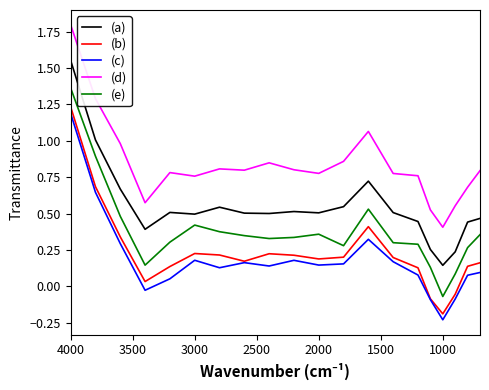

What are all the series names shown in the legend?

(a), (b), (c), (d), (e)